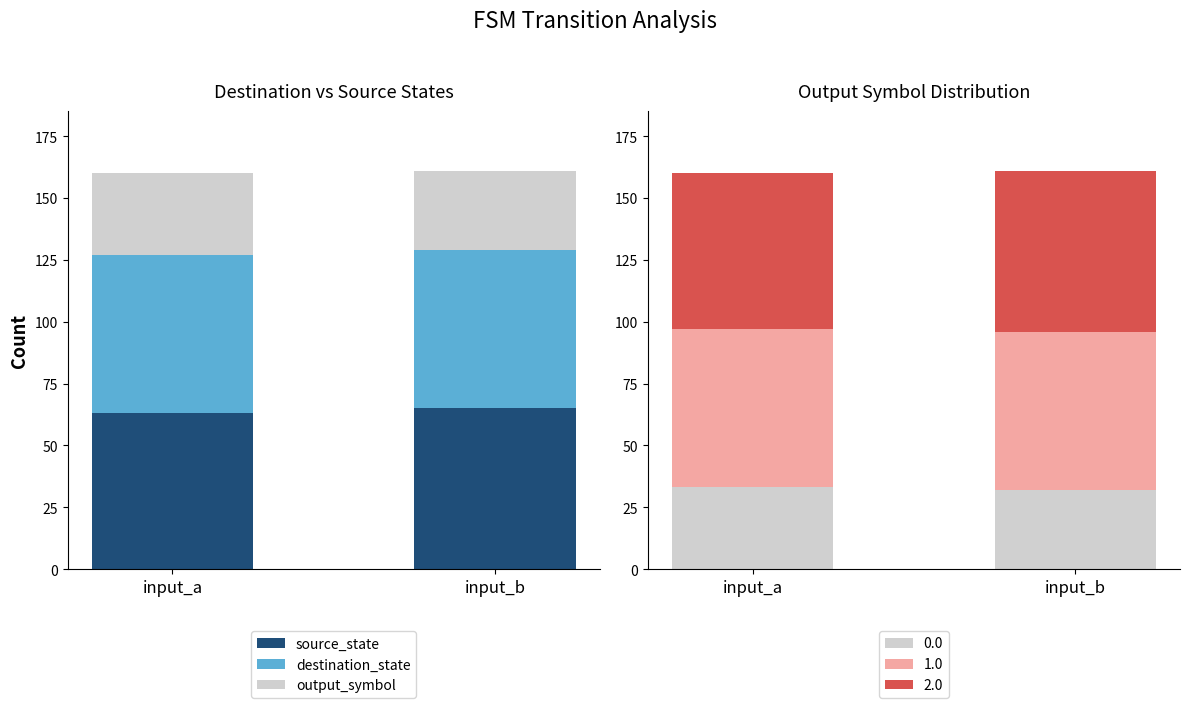

What is the value of the source_state bar at the 1st from the left?

63